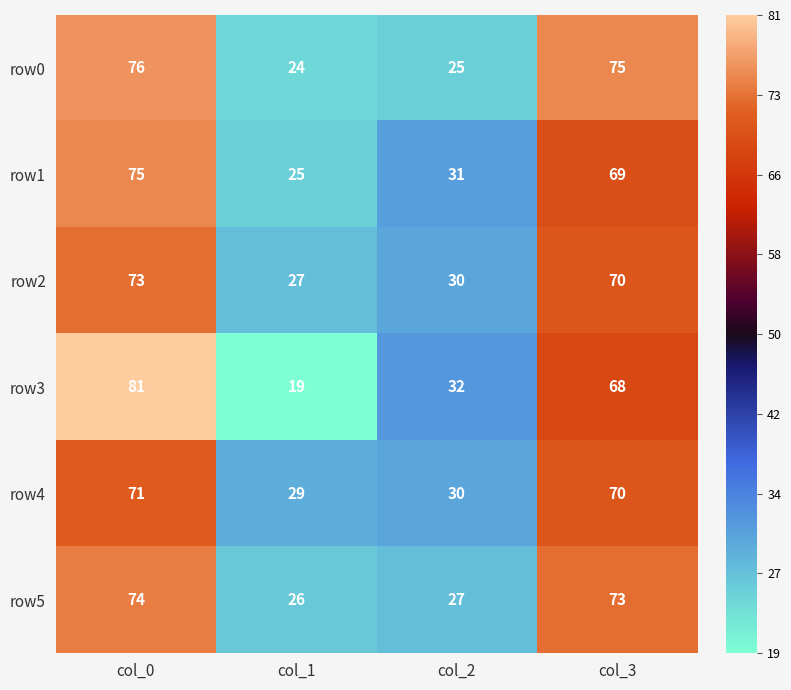

List the series in order of their peak value, lowest first.

row4, row2, row5, row1, row0, row3